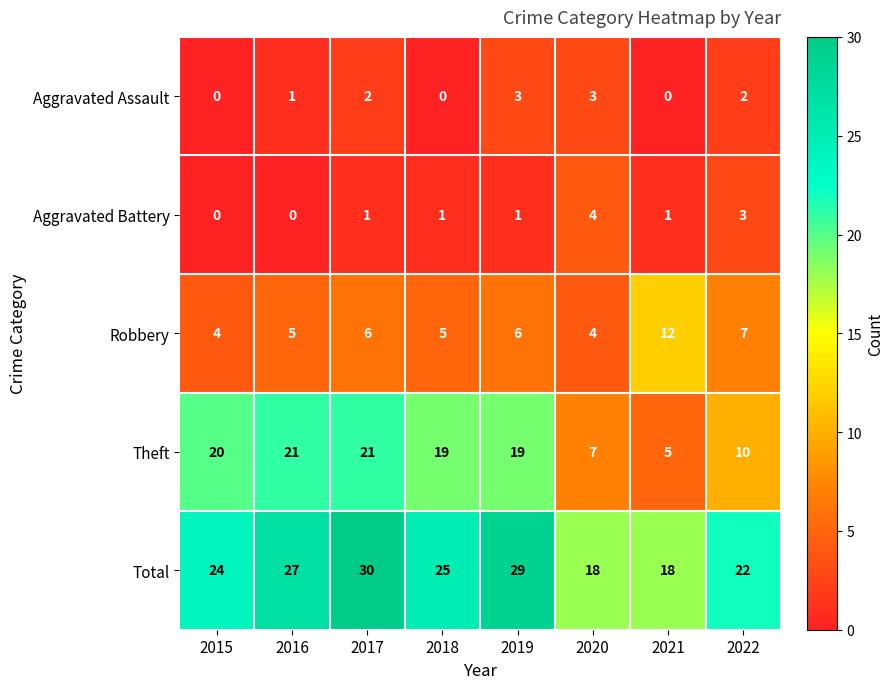

What is the difference between the highest and lowest values at 2015?

24